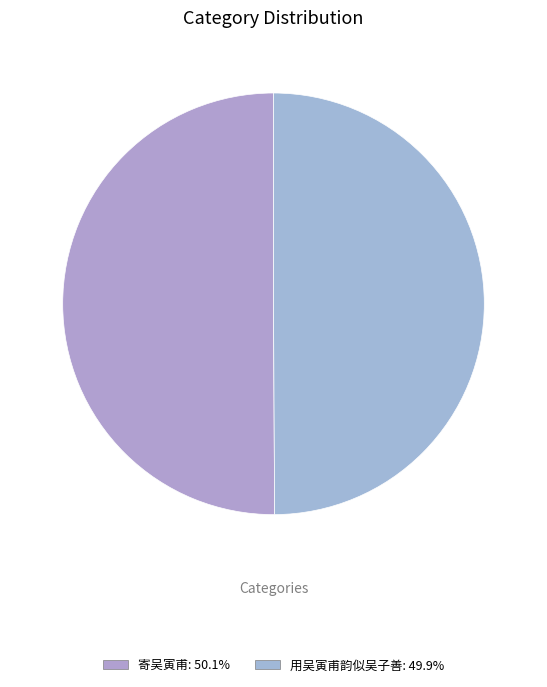

What is the change in value from 寄吴寅甫 to 用吴寅甫韵似吴子善?

-4048